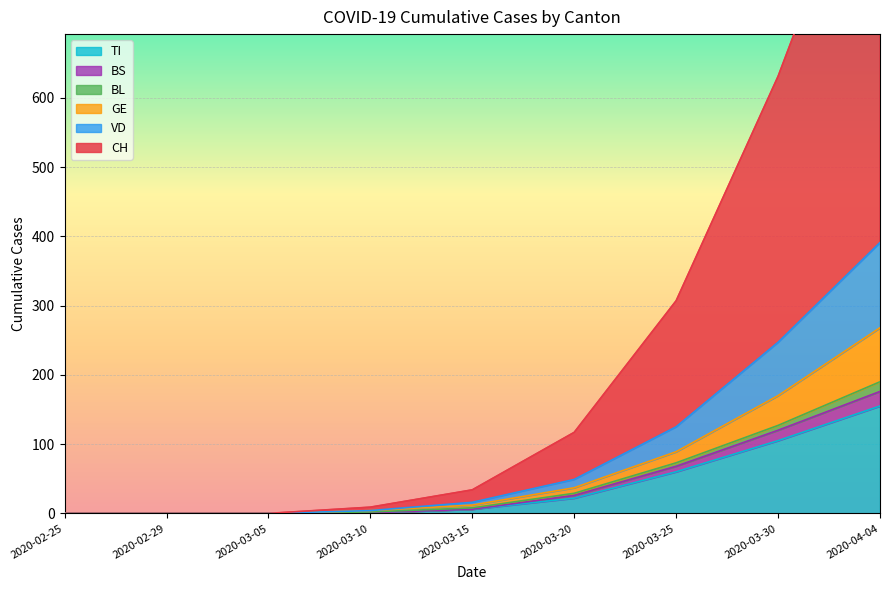

What is the value of the BS point at the 7th from the left?

68